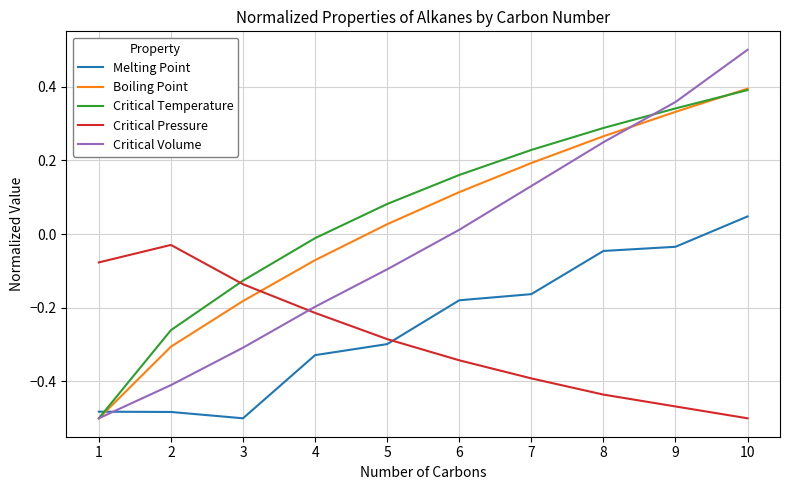

How many values in Melting Point are above zero?

1